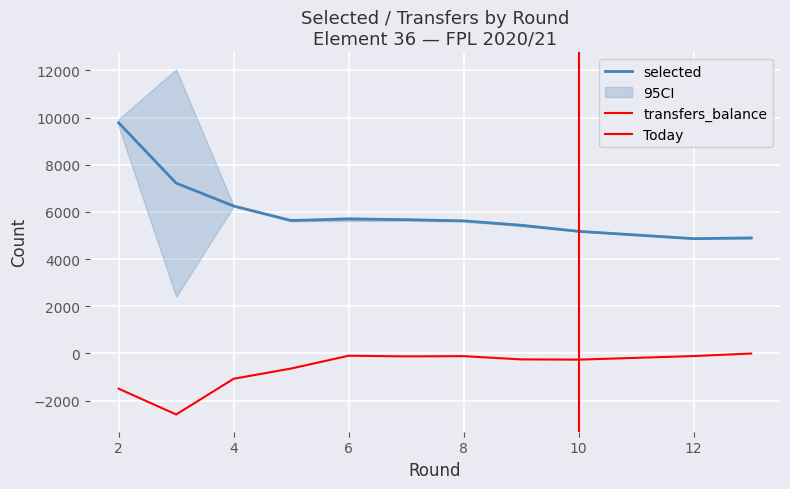

What is the maximum value shown in the chart?

9780